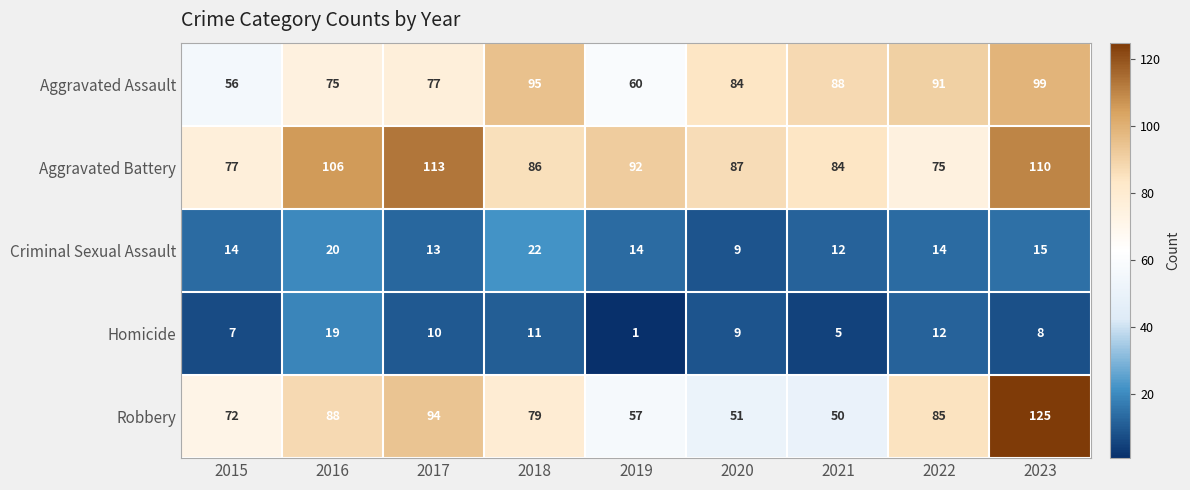

At which label is Robbery closest to 87?

2016